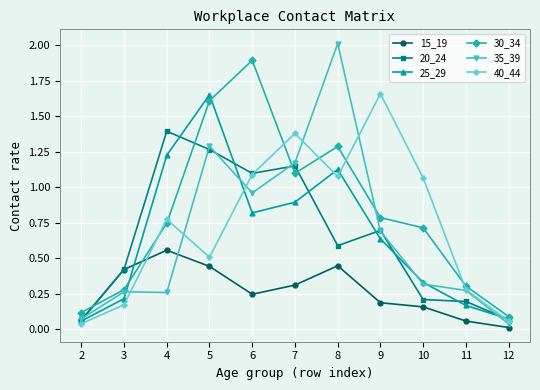

Between 6 and 8, which series saw the biggest shift?

35_39